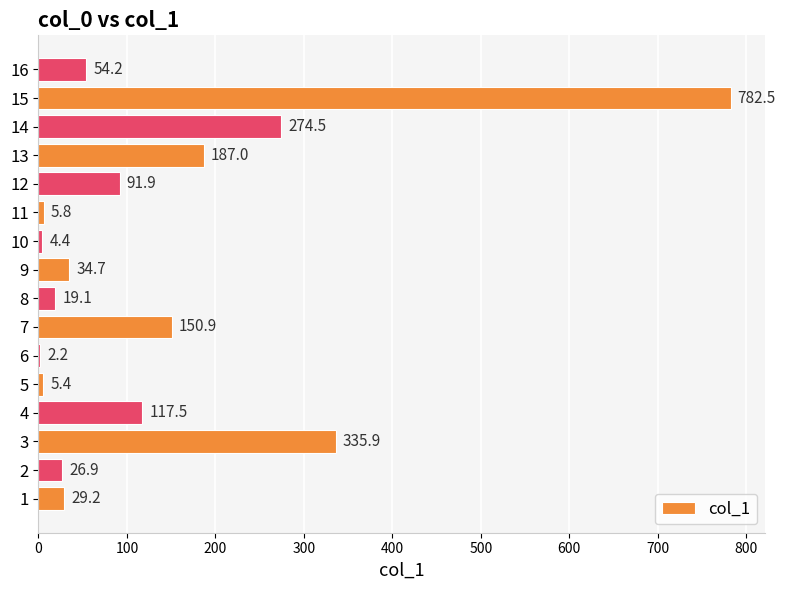

Reading bottom to top, extract all data points from this chart.

1=29.2	2=26.9	3=335.9	4=117.5	5=5.4	6=2.2	7=150.9	8=19.1	9=34.7	10=4.4	11=5.8	12=91.9	13=187.0	14=274.5	15=782.5	16=54.2